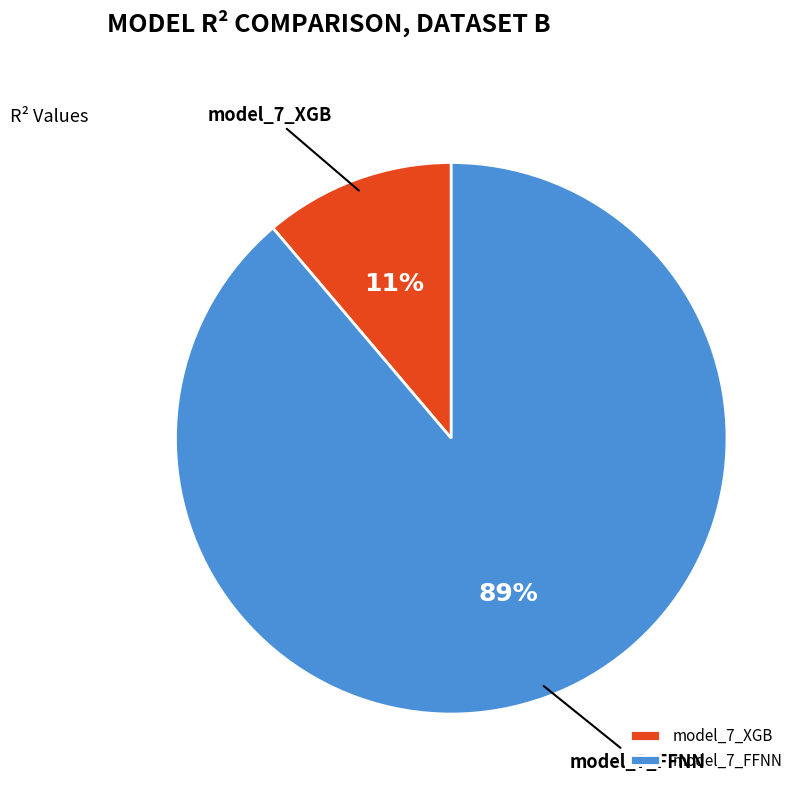

How many segments does this pie chart have?

2